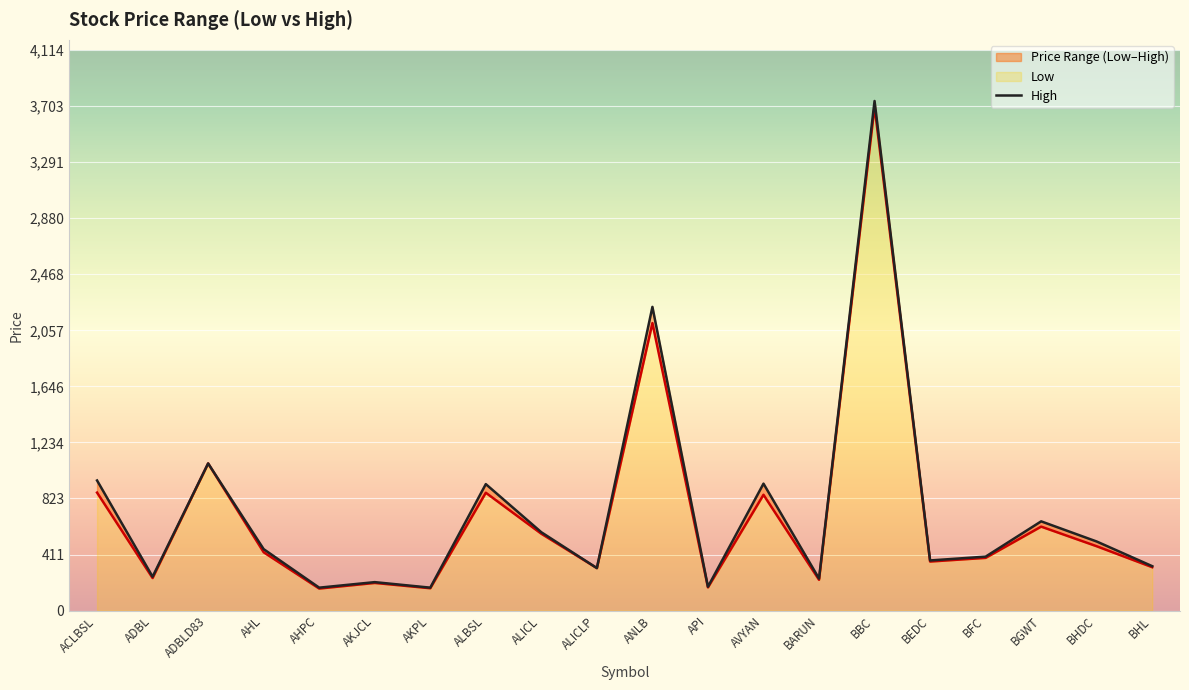

What is the total value across all series at ANLB?

4339.0